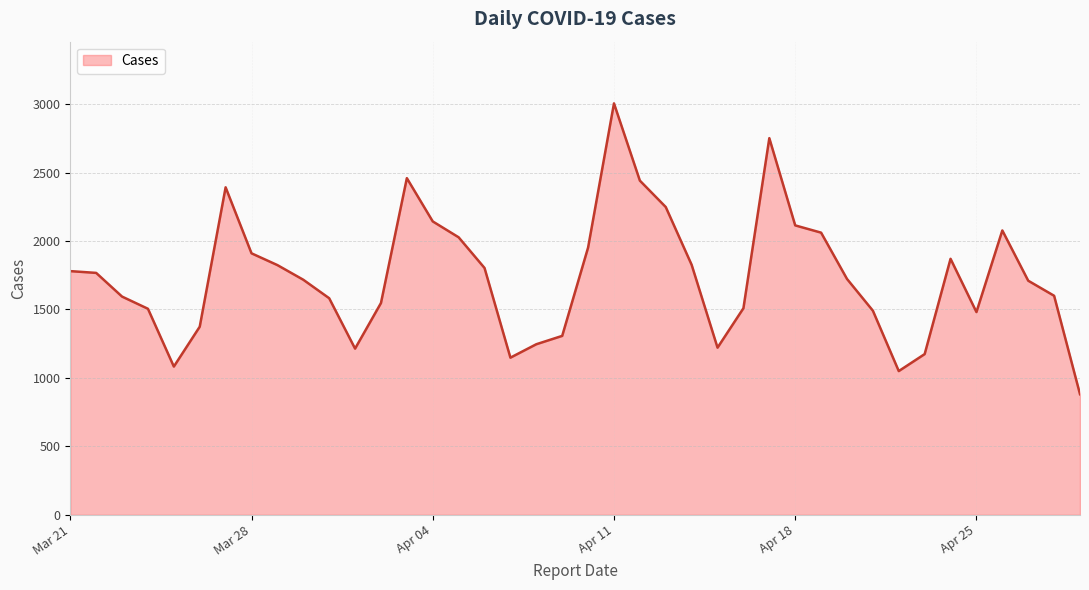

What is the minimum value shown in the chart?

881